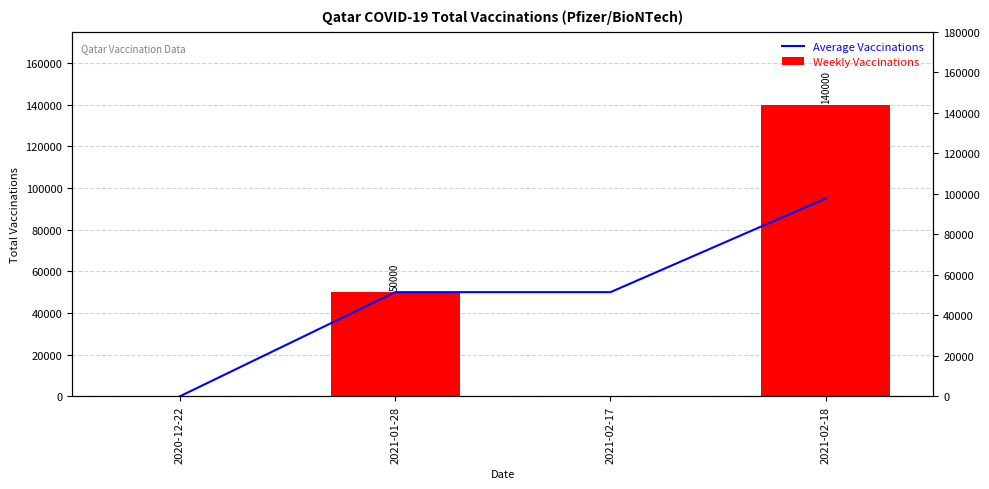

What is the difference between the maximum and minimum values in the Weekly Vaccinations series?

140000